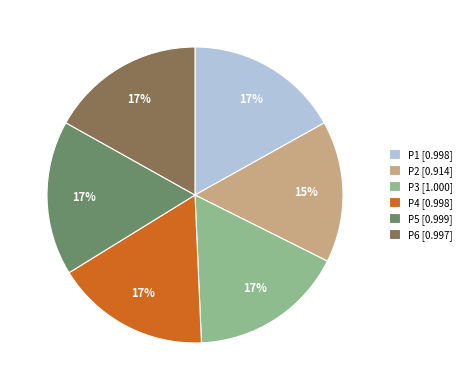

The P3 slice represents 24% of the pie. True or false?

False